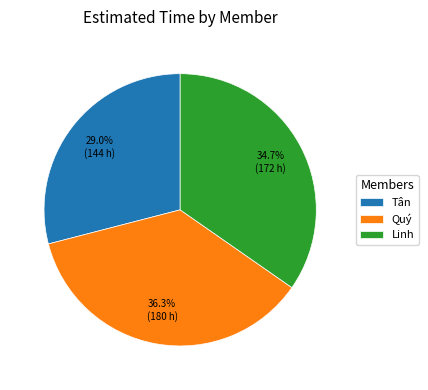

Between Quý and Linh, which is larger?

Quý